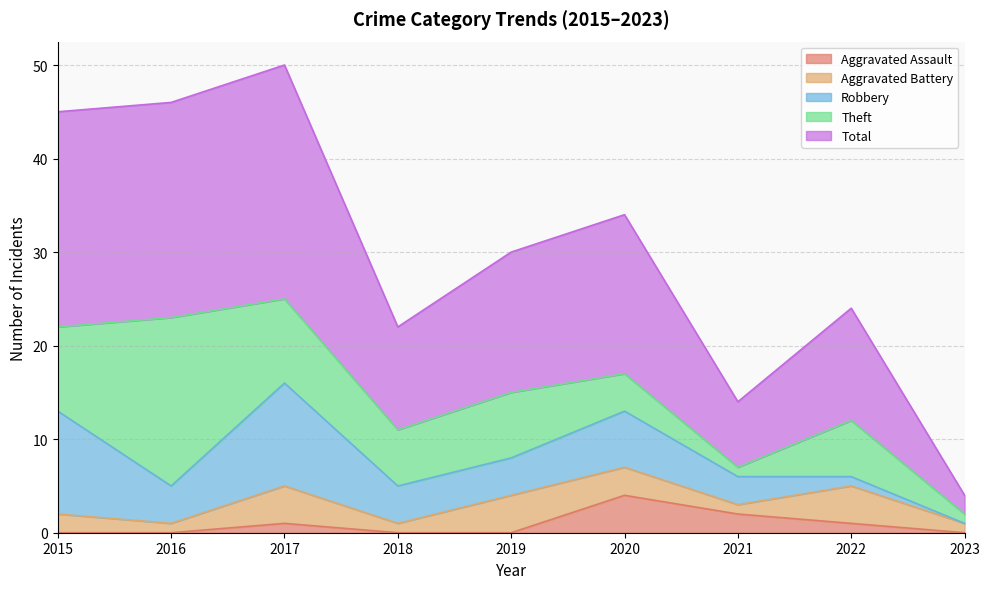

Is the value of Total at 2016 greater than the value of Aggravated Assault at 2015?

Yes